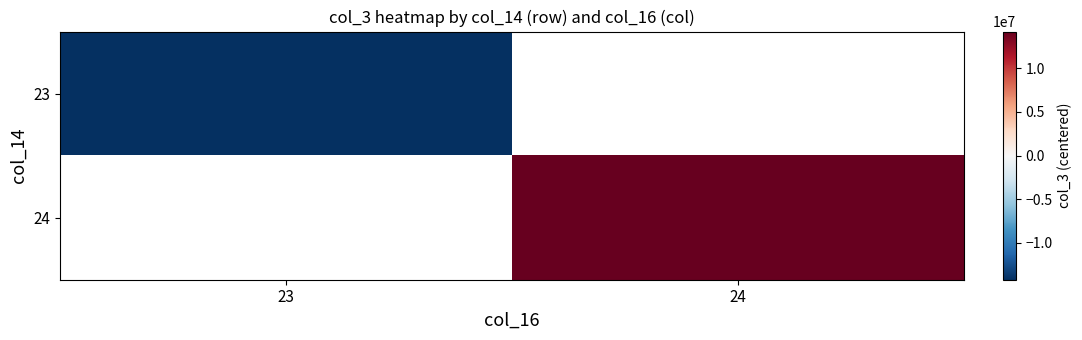

At how many categories does at least one series exceed -13544708?

1